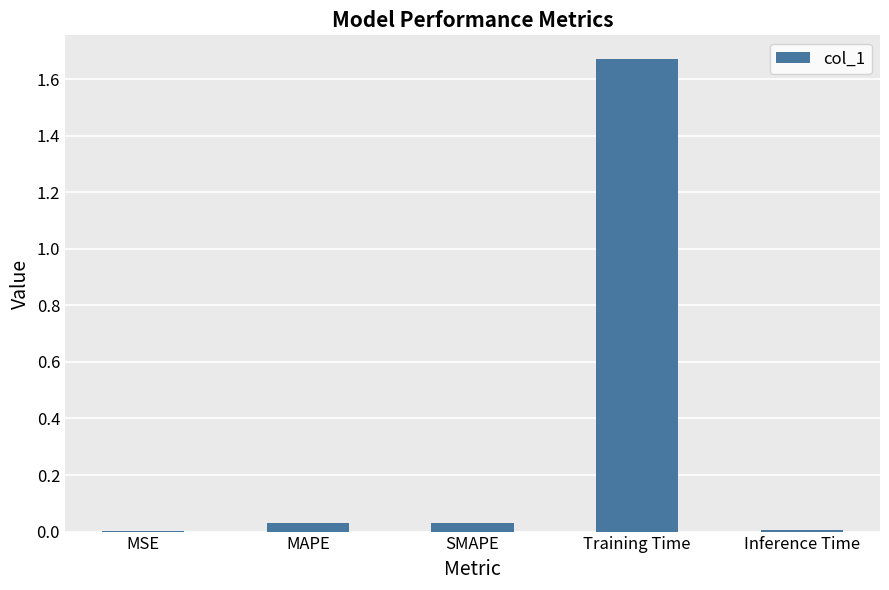

The value at Inference Time is 0.0. True or false?

True